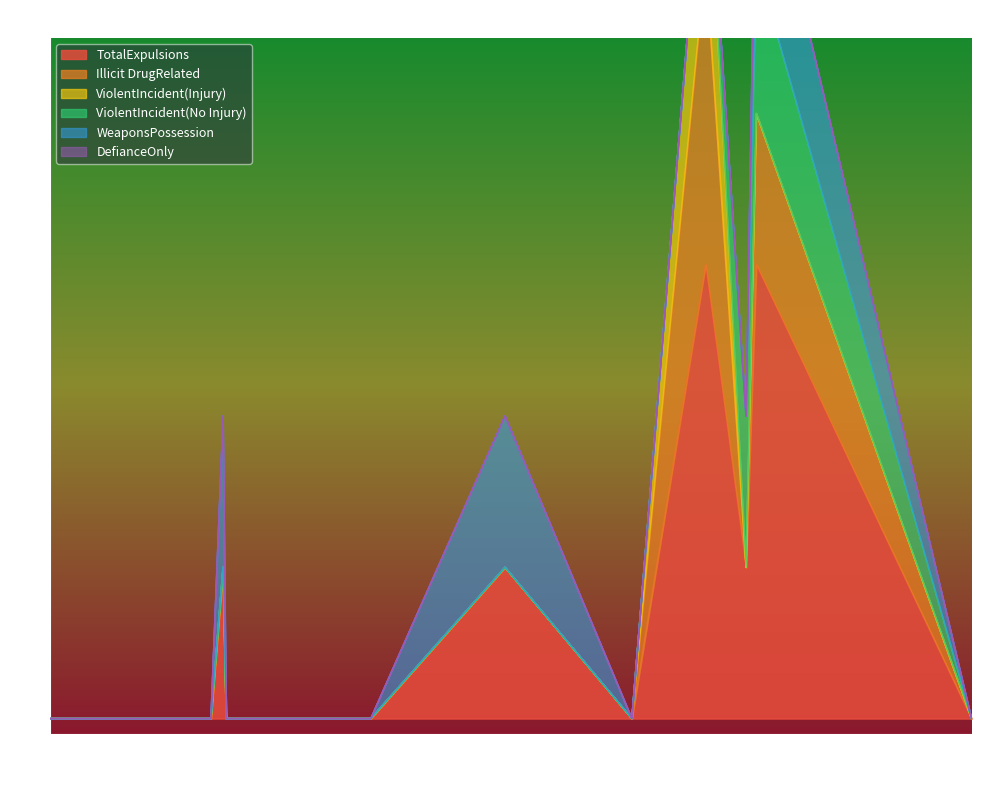

Does the chart have visible grid lines?

No